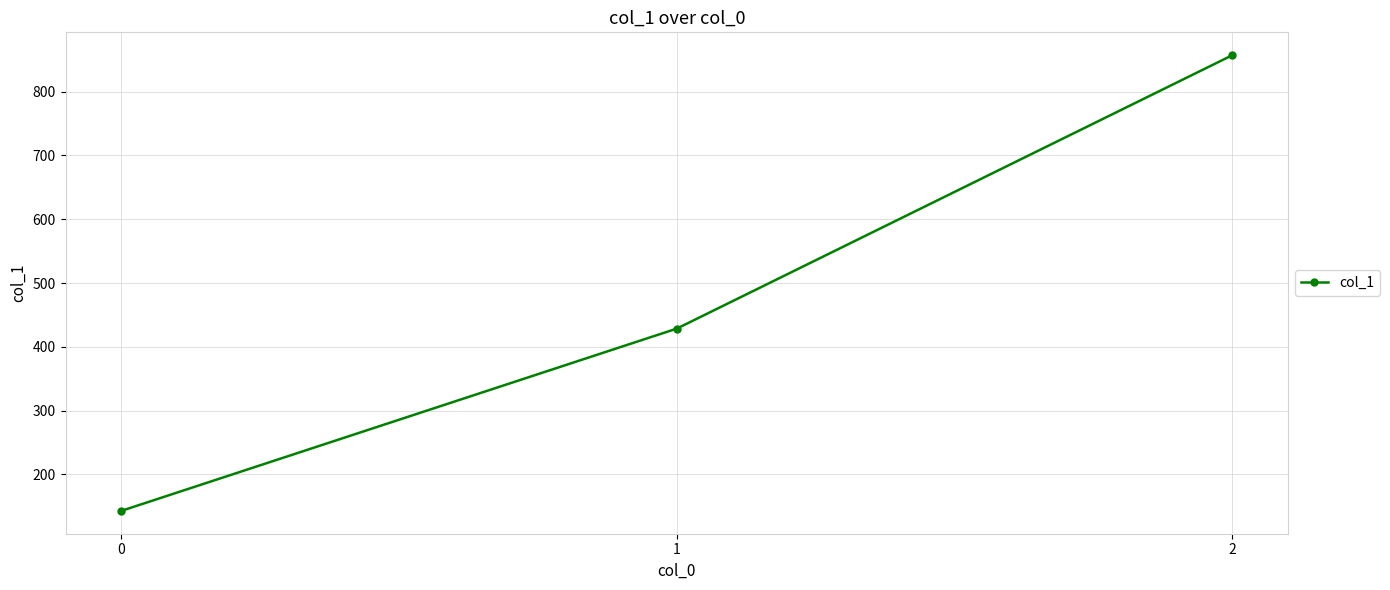

Reading left to right, list all the values displayed in this chart.

0=142.9	1=428.6	2=857.1